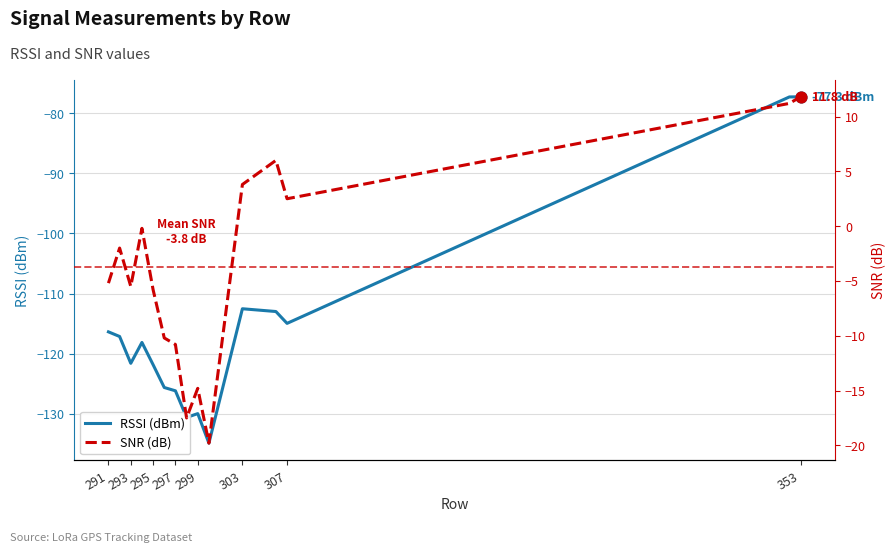

Which series contains the lowest Y value?

RSSI (dBm)